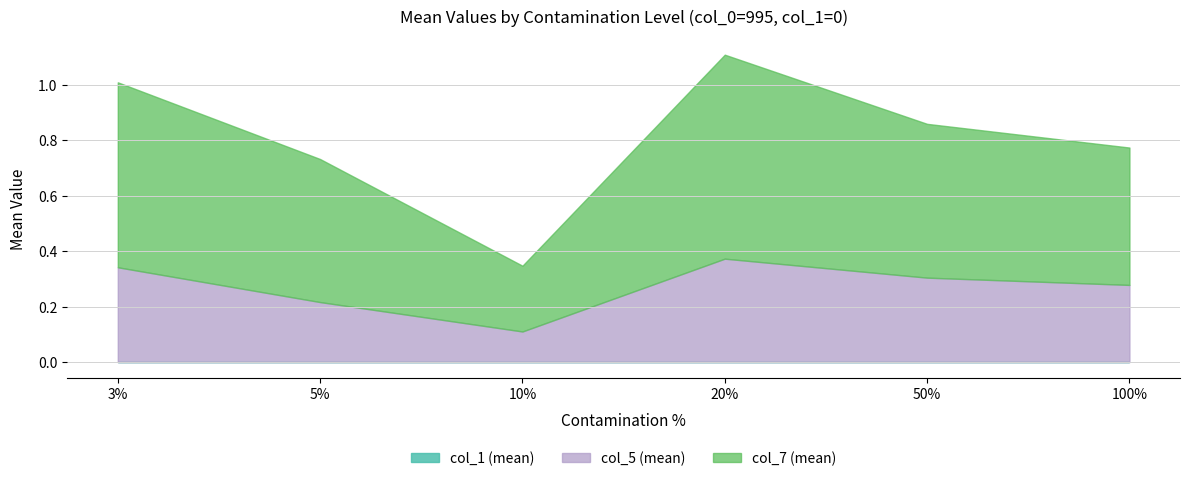

Which category has the highest value across all series?

20%